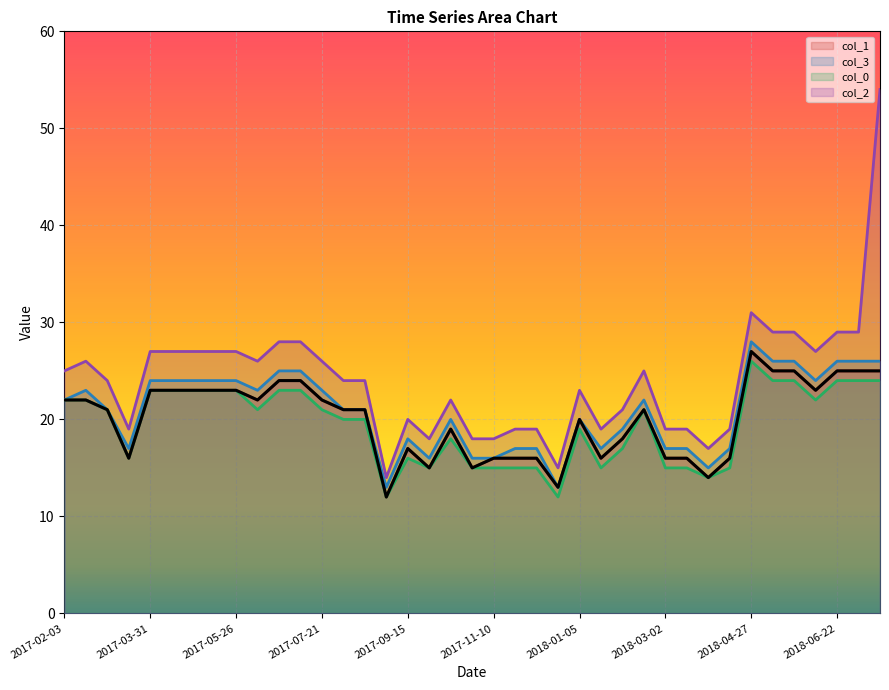

True or false: col_1 has a value of 8 at 2017-10-27.

False